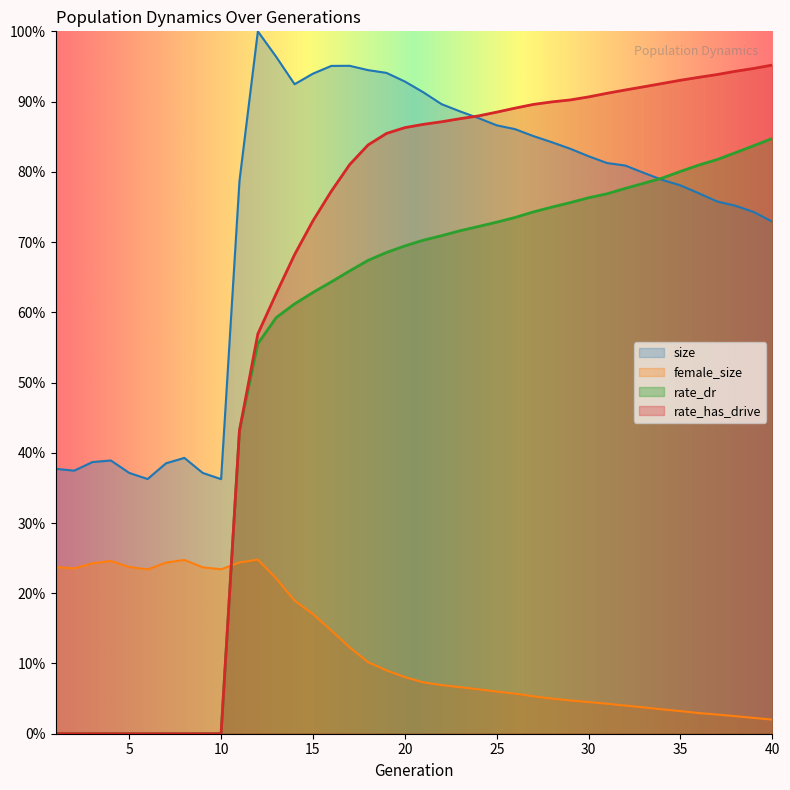

Is the value of female_size at 33 greater than the value of size at 14?

No